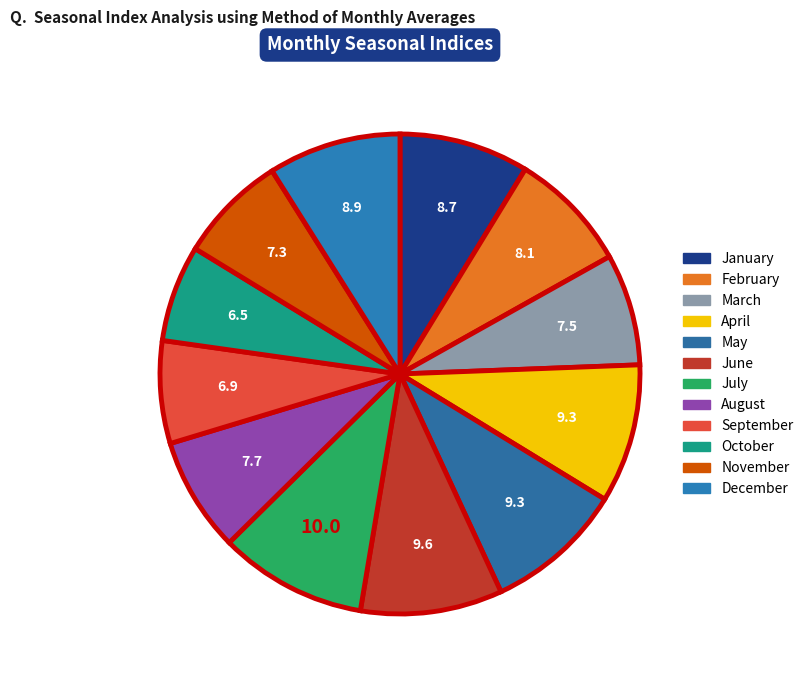

Is the sum of November and October greater than half?

No